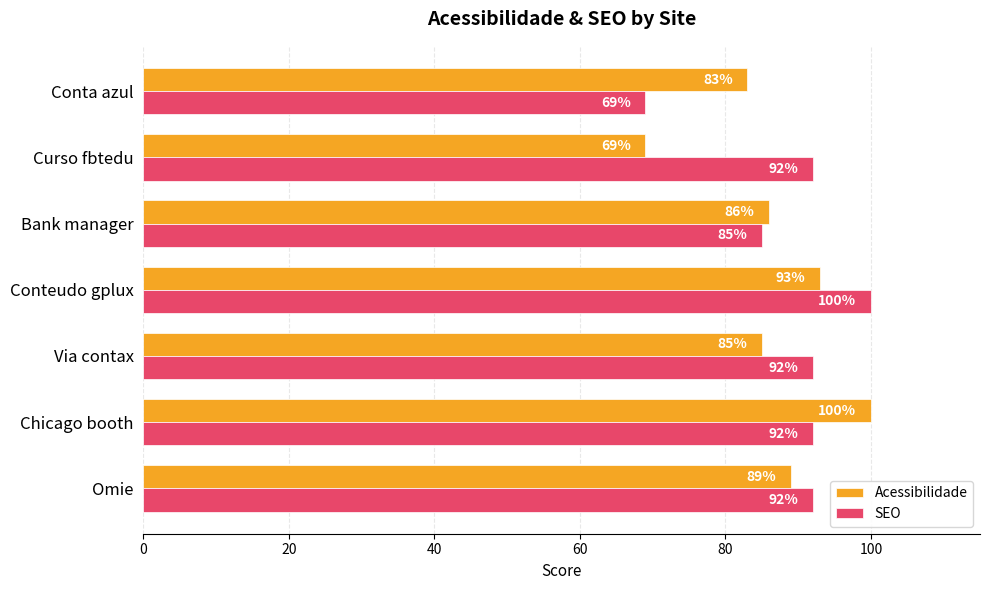

How many values in the Acessibilidade series are below 86?

3